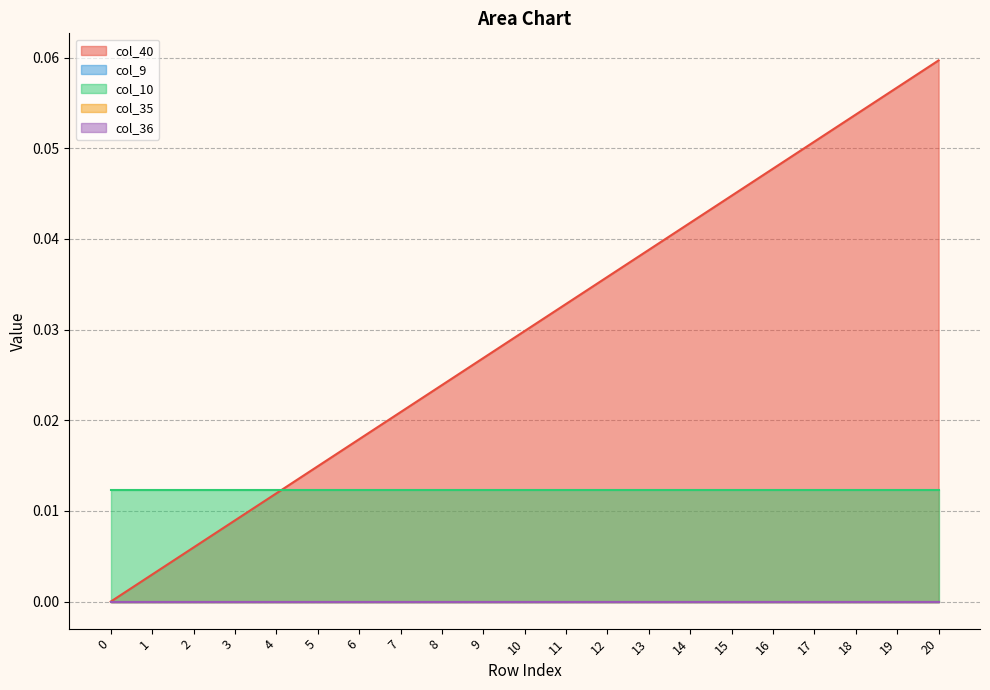

The col_35 series shows 0.0 at 13. True or false?

True